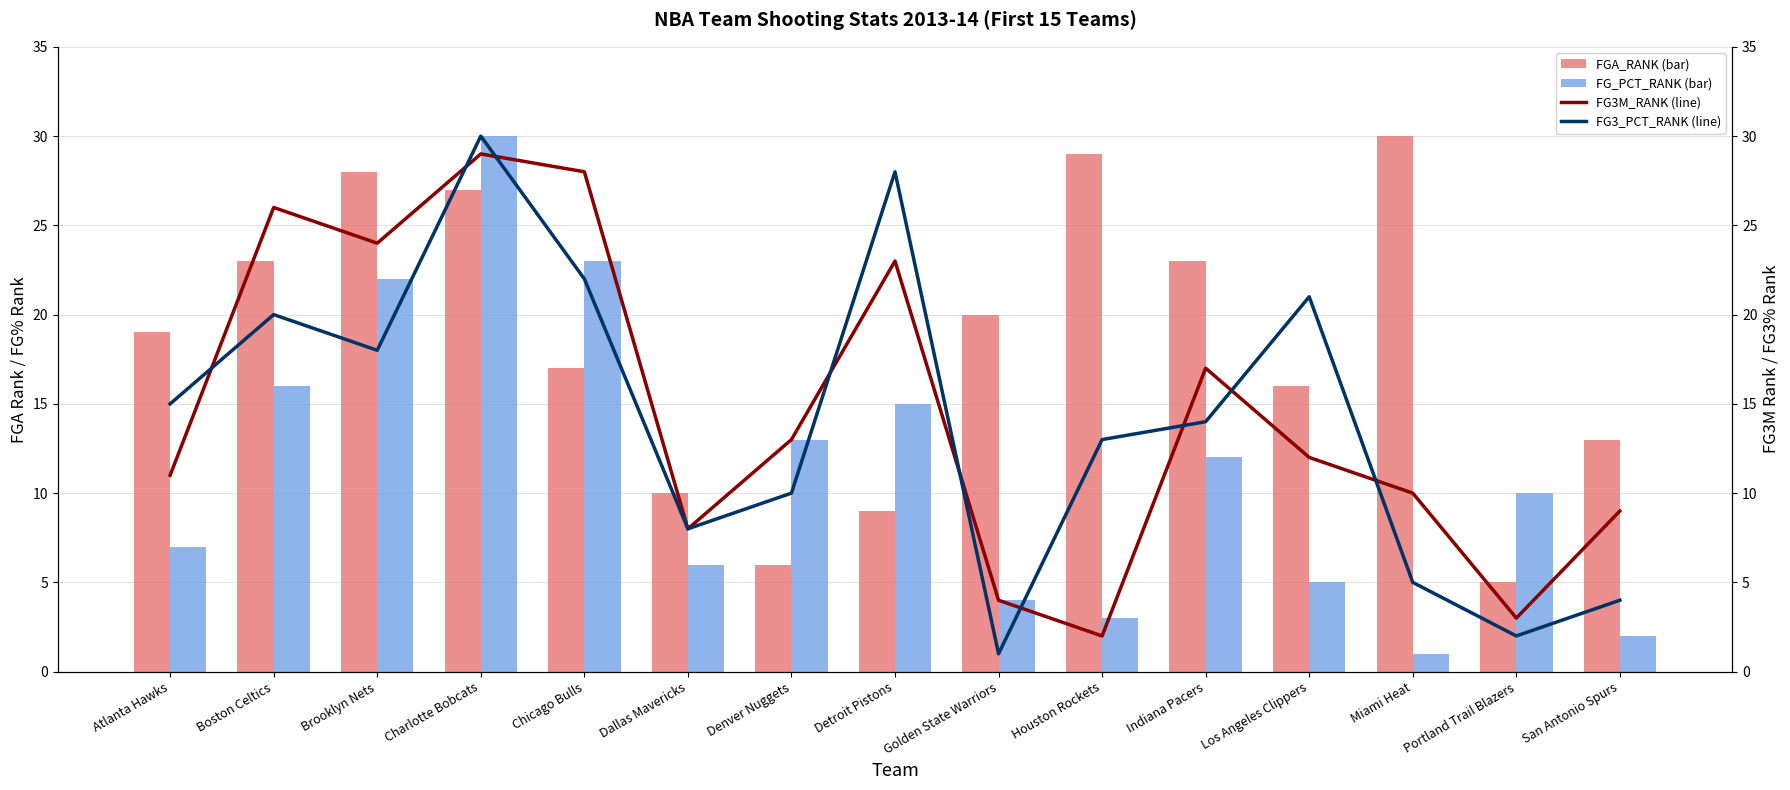

What is the difference between the maximum and second lowest values in the FG3_PCT_RANK (line) series?

28